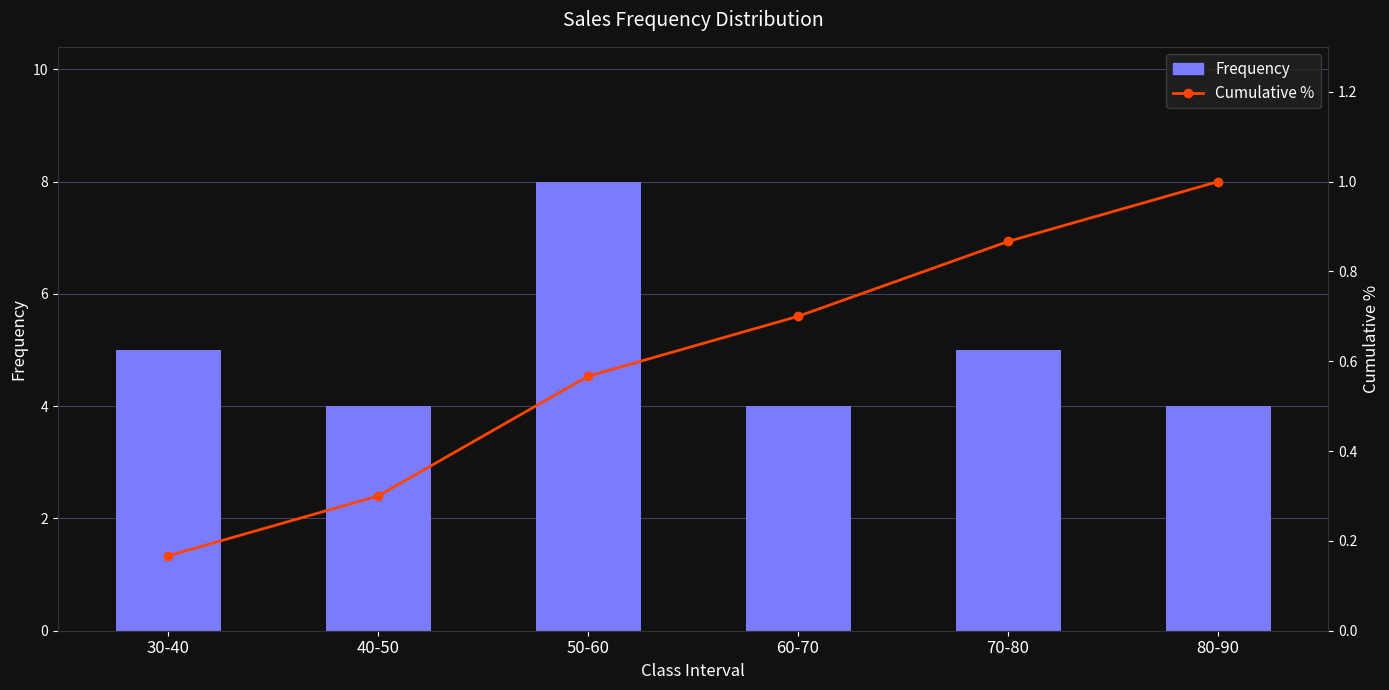

At which label does Frequency reach its minimum?

40-50